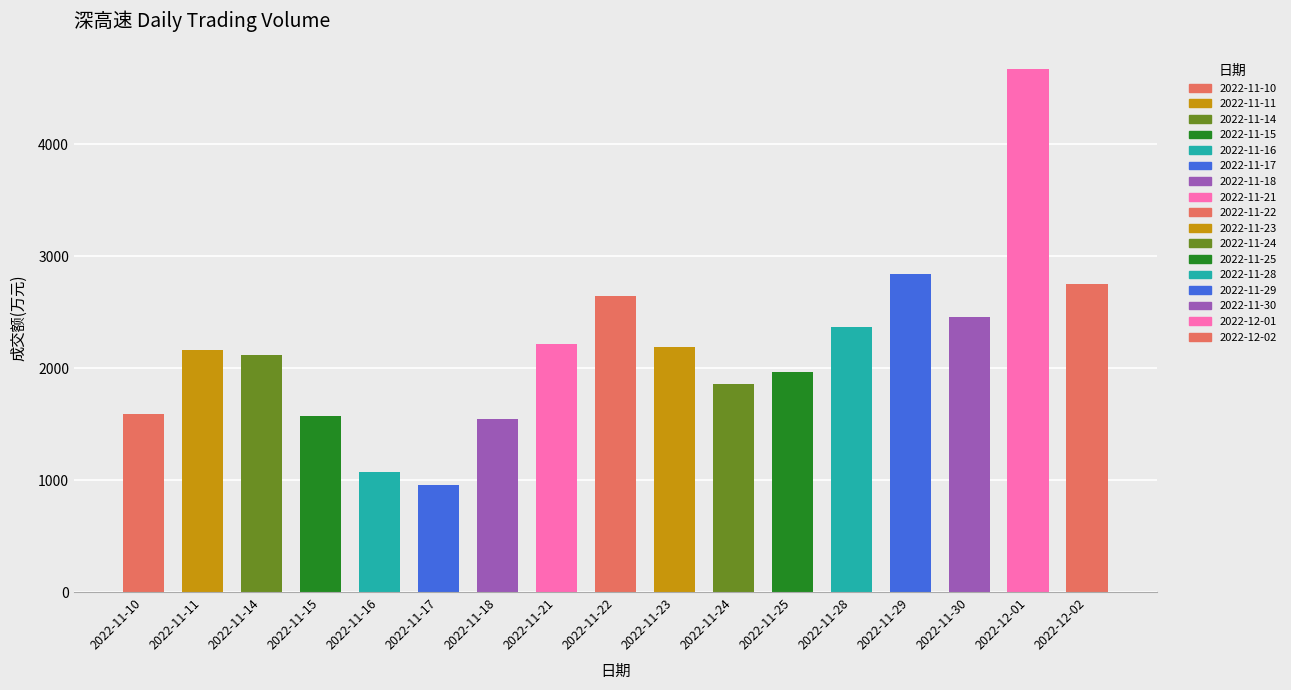

What is the maximum value shown in the chart?

4669